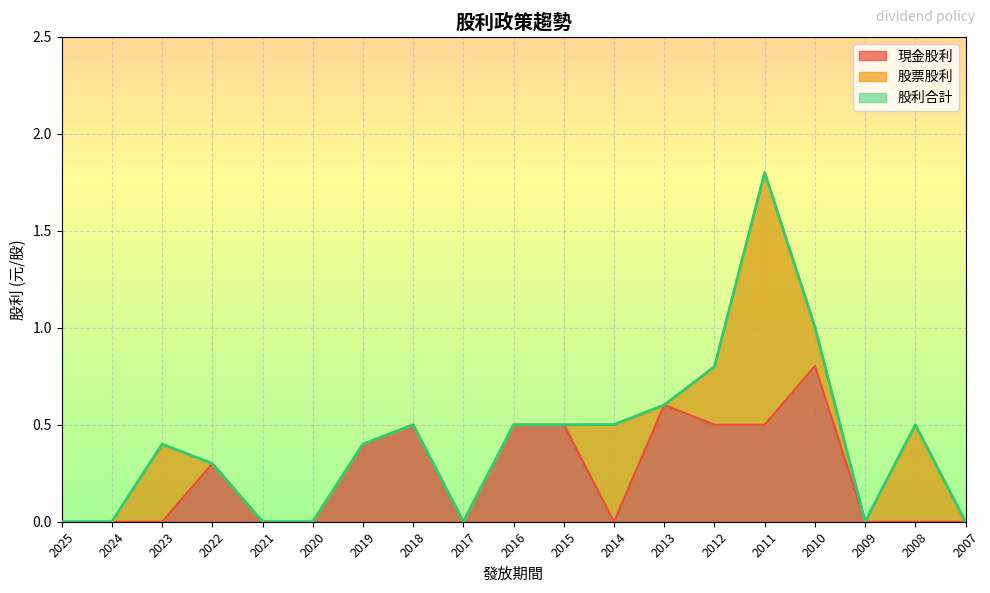

Where is 股利合計 nearest to the value 0?

2025